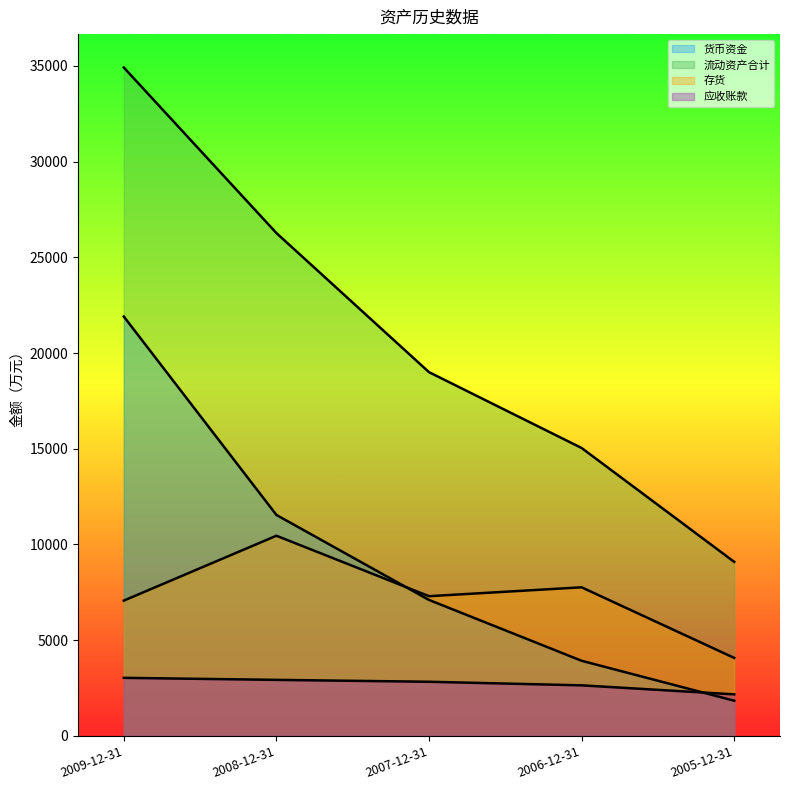

What is the sum of all 应收账款 values?

13604